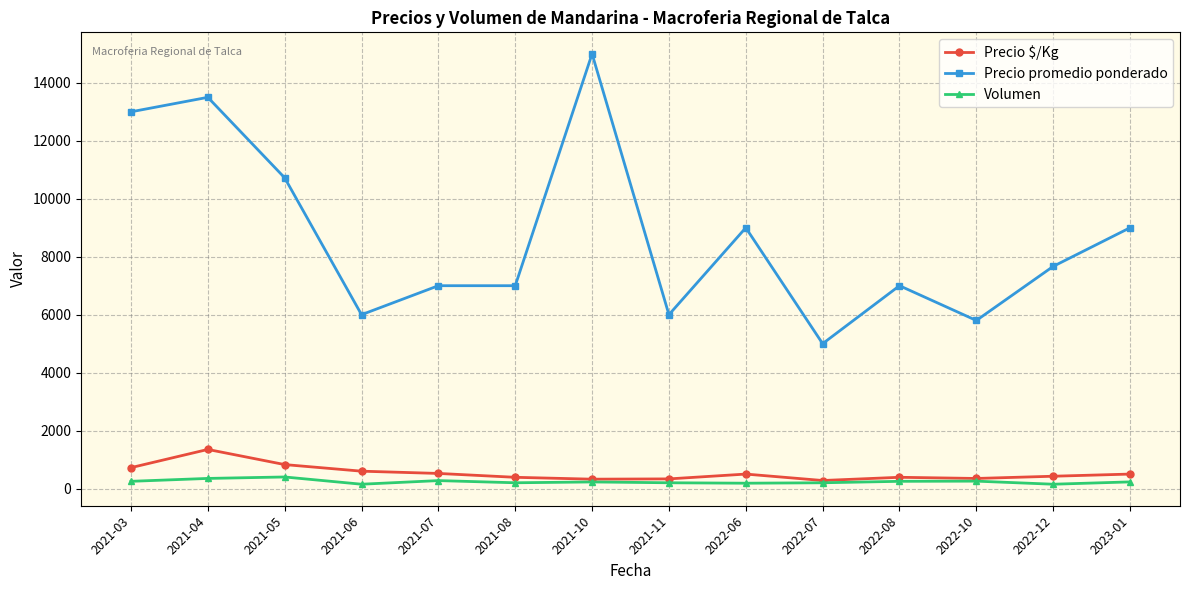

What is the lowest value of the Precio promedio ponderado series?

5000.0